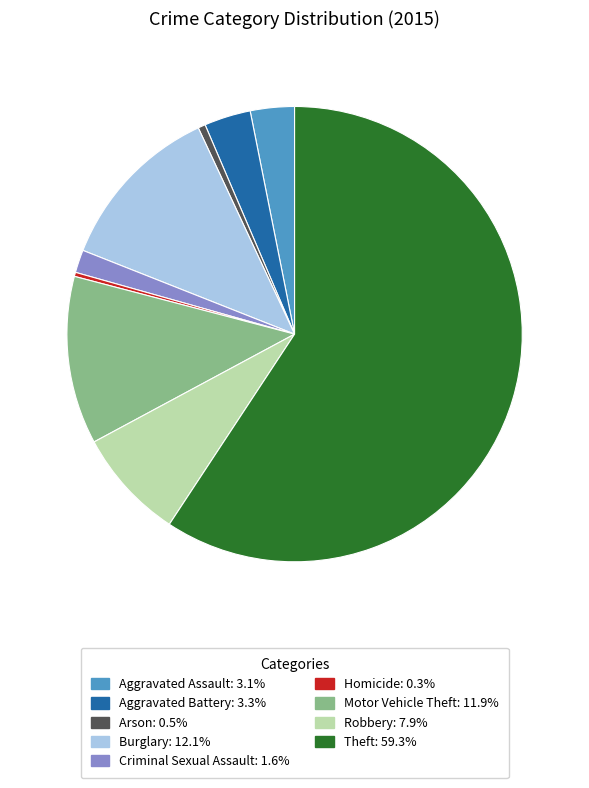

Does Arson represent more than half of the total?

No